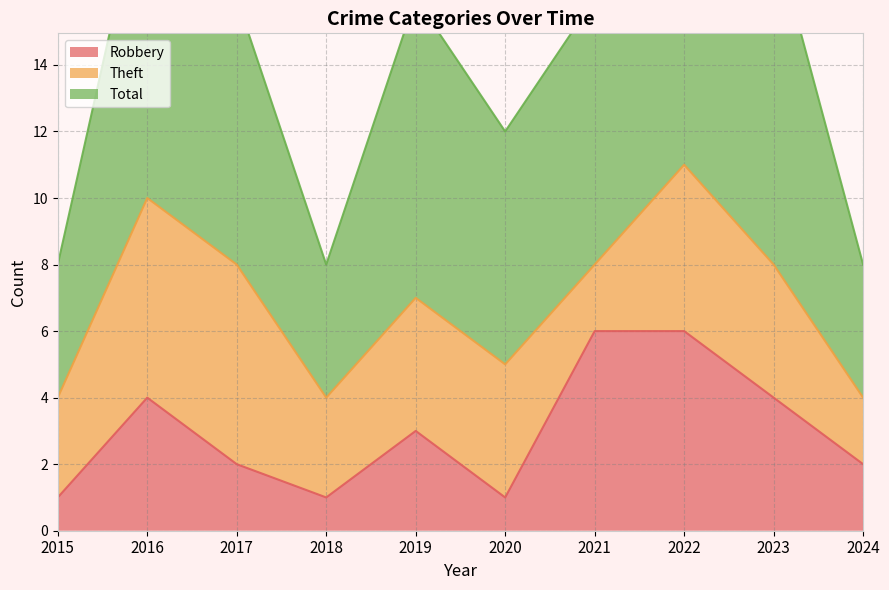

Which series has the largest range (max minus min)?

Total